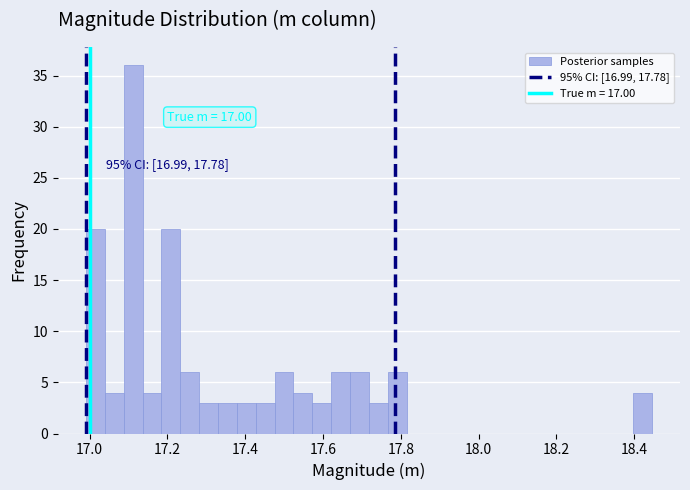

Read against the x-axis, roughly where is the centre of the tallest bar?

17.12